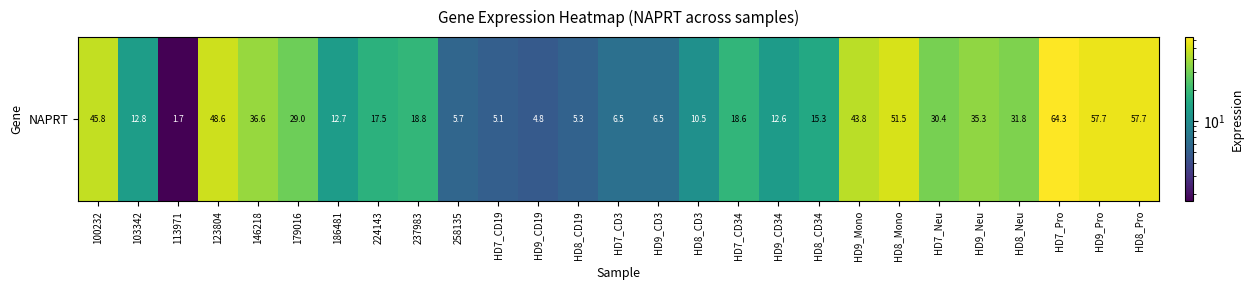

Rank the categories by value from lowest to highest.

113971, HD9_CD19, HD7_CD19, HD8_CD19, 258135, HD7_CD3, HD9_CD3, HD8_CD3, HD9_CD34, 186481, 103342, HD8_CD34, 224143, HD7_CD34, 237983, 179016, HD7_Neu, HD8_Neu, HD9_Neu, 146218, HD9_Mono, 100232, 123804, HD8_Mono, HD9_Pro, HD8_Pro, HD7_Pro